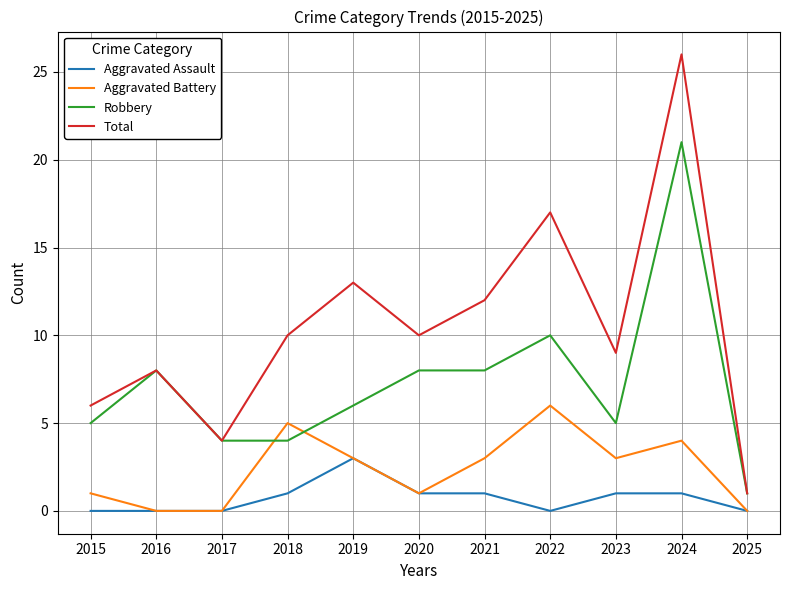

Is this an area chart (filled region under the line)?

No